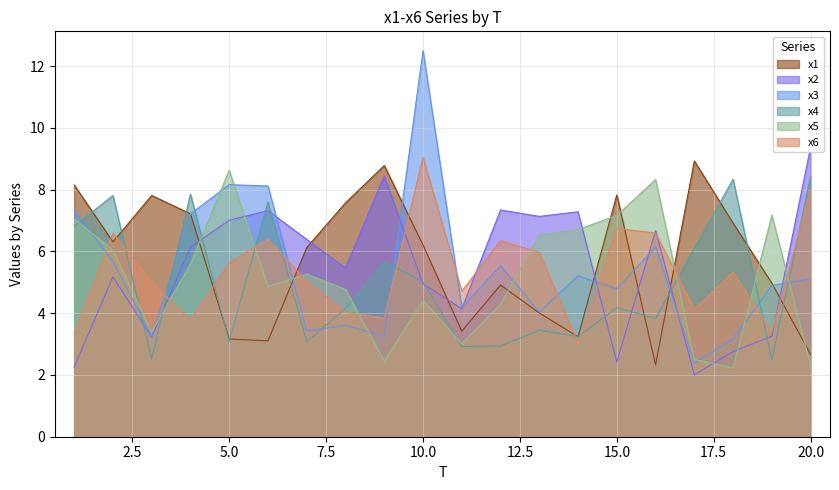

Is the value of x6 at 10 greater than the value of x2 at 14?

Yes